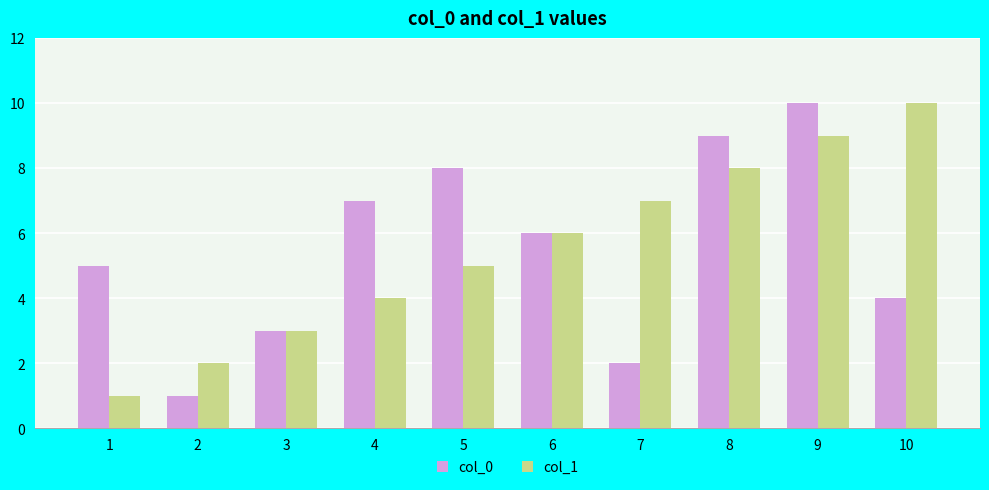

Are the bars grouped side by side (vs. stacked)?

Yes